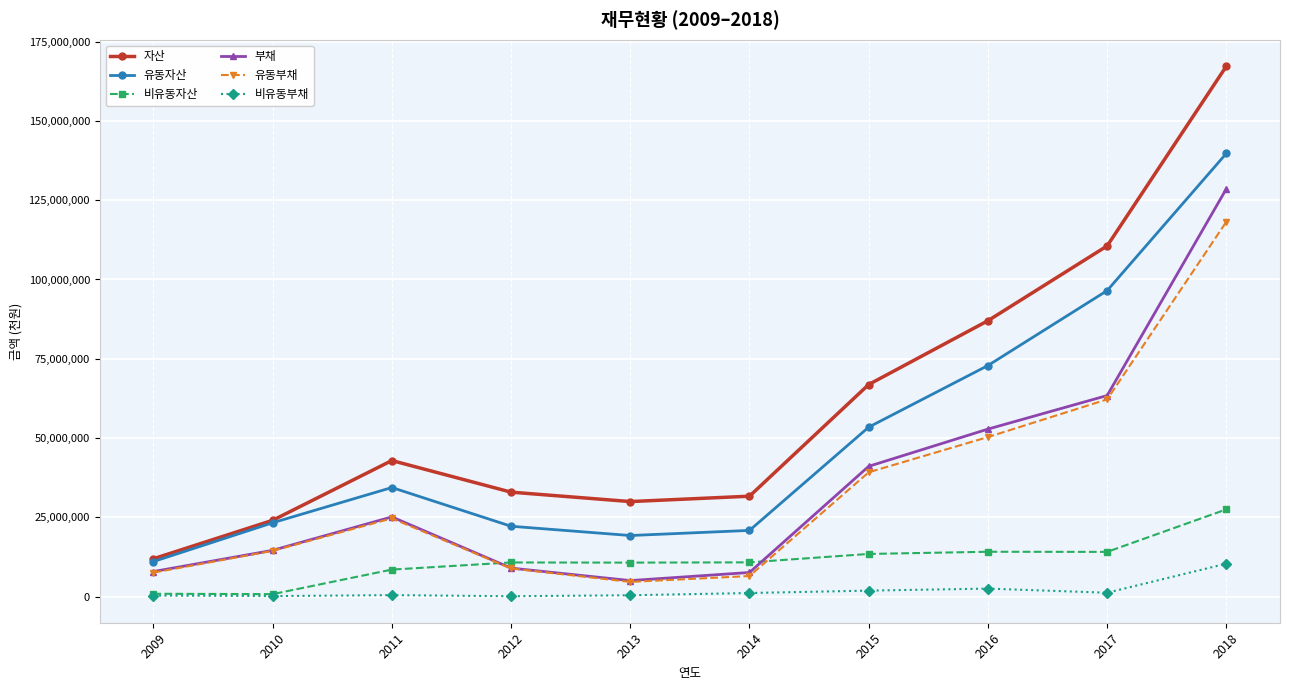

What is the difference between the highest and lowest values at 2012?

32826801